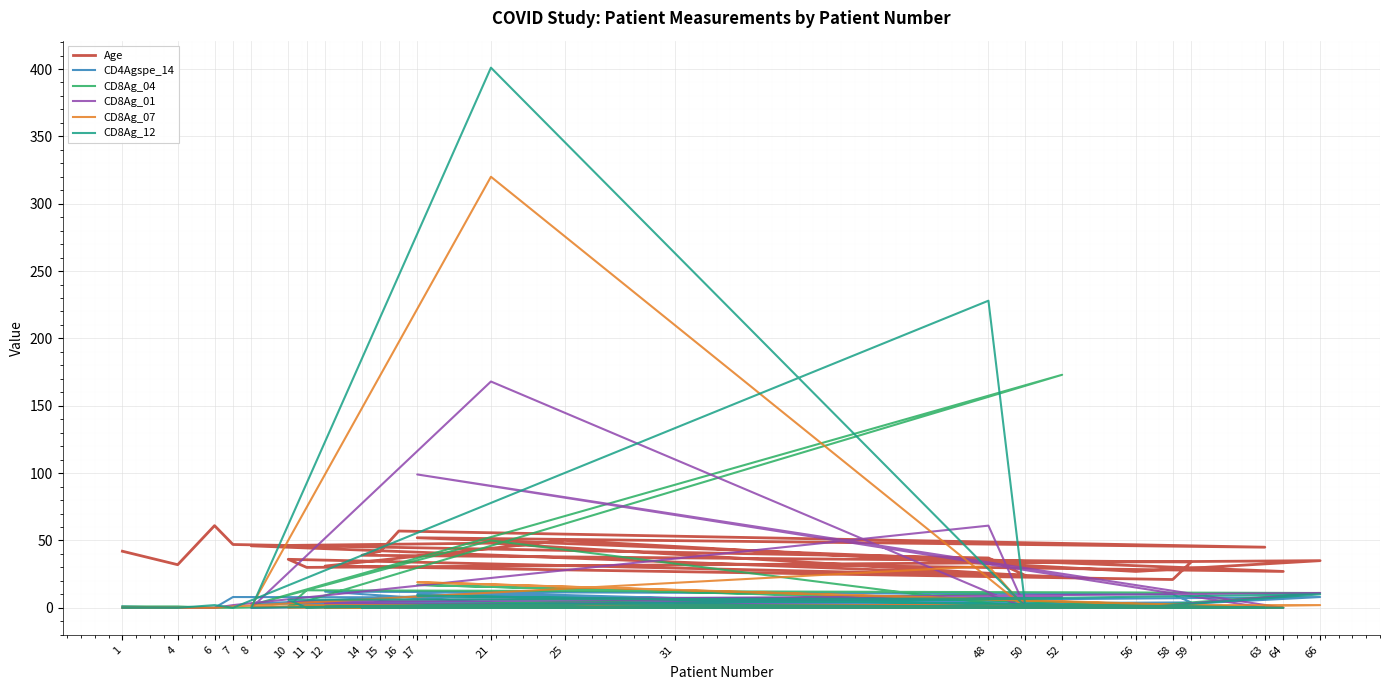

Reading left to right, extract all data points from this chart.

Age: 1=42	4=32	6=61	7=47	48=37	50=24	21=48	8=46	52=23	10=36	11=30	66=35	56=27	25=50	12=31	58=21	59=34	14=39	15=42	16=57	63=45	17=52	64=27	31=33
CD4Agspe_14: 1=1	4=0	6=0	7=8	48=7	50=0	21=11	8=3	52=4	10=4	11=2	66=8	56=1	25=0	12=12	58=10	59=4	14=1	15=5	16=4	63=0	17=10	64=0	31=6
CD8Ag_04: 1=1	4=1	6=0	7=0	48=10	50=0	21=50	8=2	52=173	10=1	11=13	66=11	56=1	25=0	12=0	58=0	59=0	14=0	15=0	16=0	63=0	17=17	64=0	31=1
CD8Ag_01: 1=0	4=0	6=0	7=2	48=61	50=0	21=168	8=0	52=8	10=4	11=5	66=11	56=0	25=0	12=3	58=0	59=1	14=2	15=0	16=0	63=0	17=99	64=0	31=3
CD8Ag_07: 1=0	4=0	6=0	7=1	48=31	50=0	21=320	8=1	52=2	10=0	11=2	66=2	56=0	25=0	12=0	58=0	59=0	14=0	15=0	16=0	63=0	17=19	64=0	31=1
CD8Ag_12: 1=0	4=0	6=2	7=0	48=228	50=1	21=401	8=0	52=7	10=6	11=0	66=10	56=0	25=3	12=1	58=1	59=0	14=0	15=0	16=0	63=0	17=9	64=0	31=0